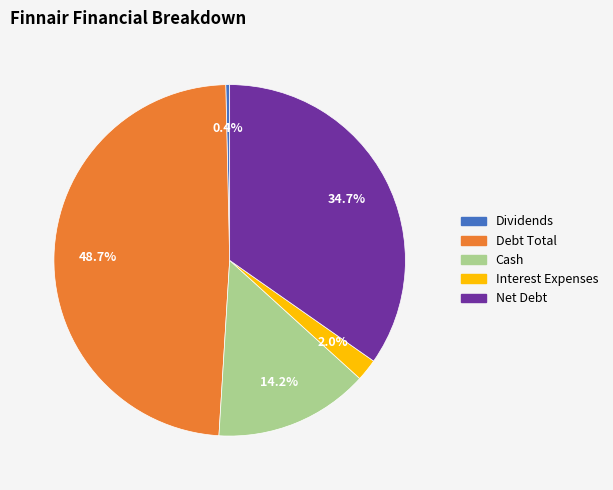

Rank the categories by value from highest to lowest.

Debt Total, Net Debt, Cash, Interest Expenses, Dividends